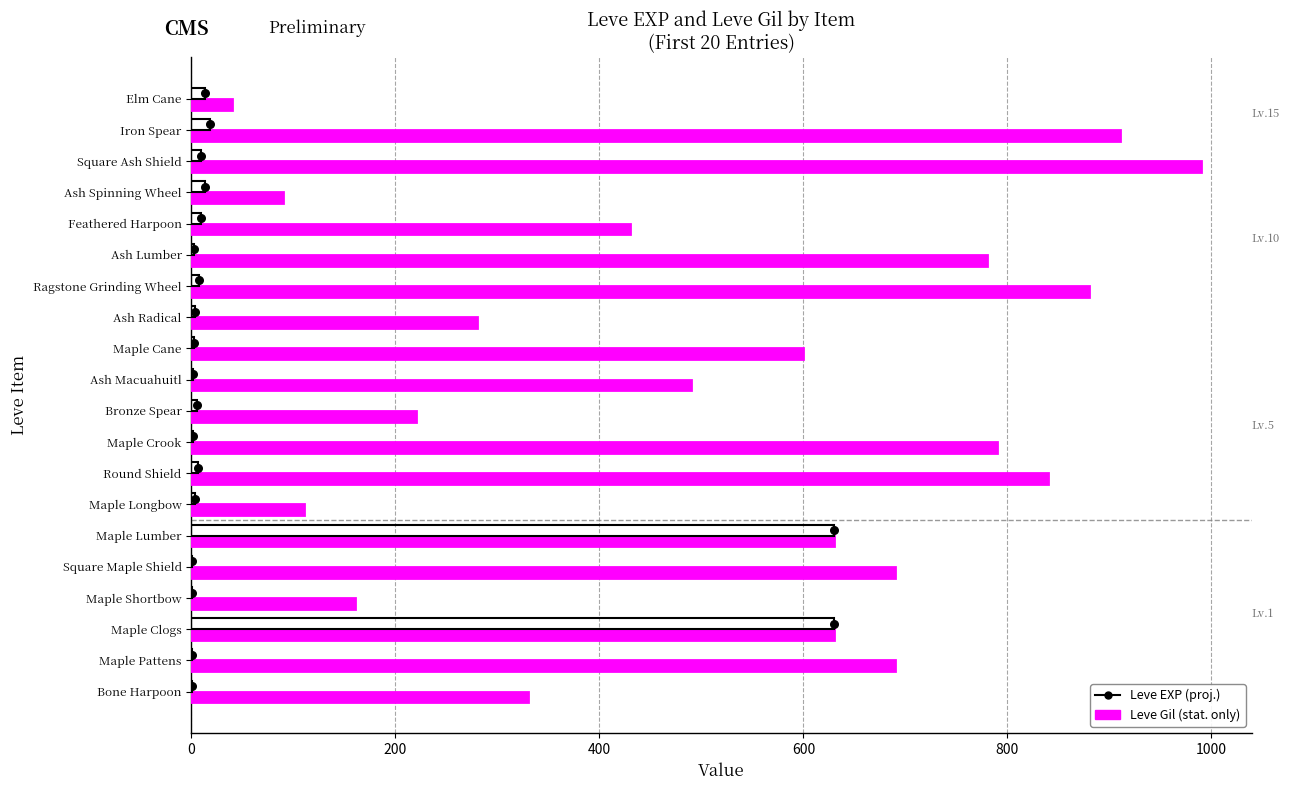

Is the value of Leve EXP at Ragstone Grinding Wheel greater than the value of Leve Gil at Iron Spear?

No